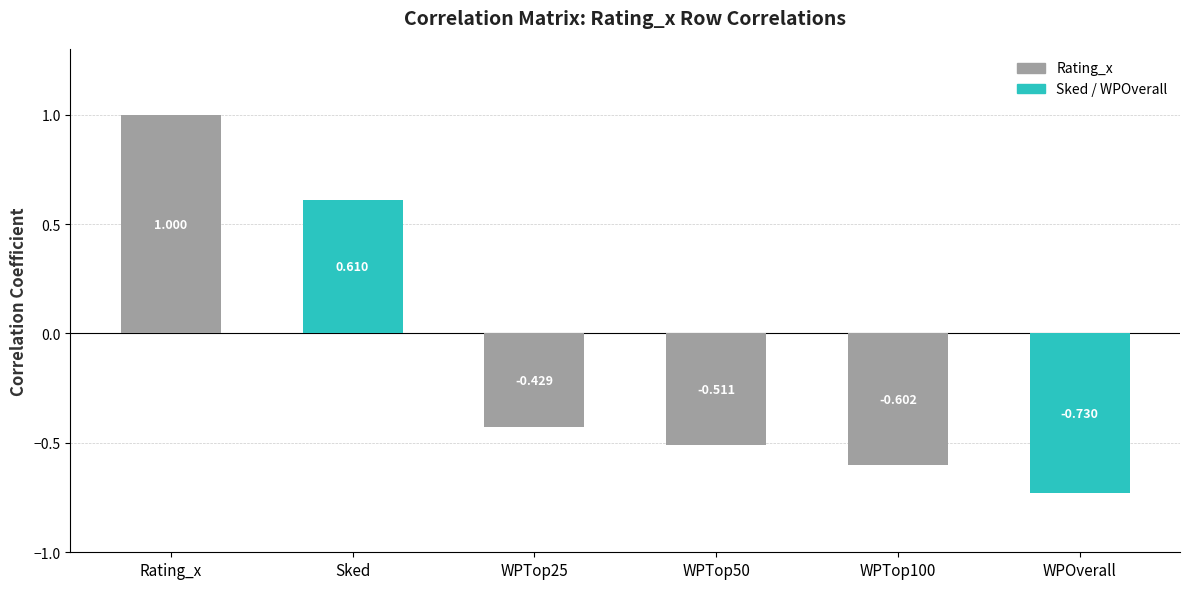

At which label does the data first exceed 0?

Rating_x